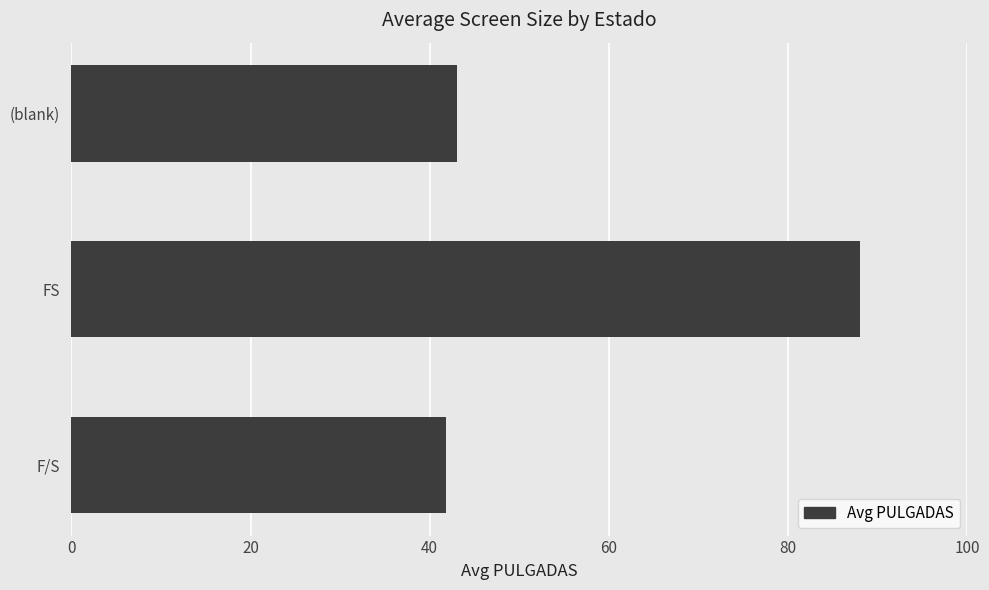

What is the difference between the maximum and minimum values?

46.2